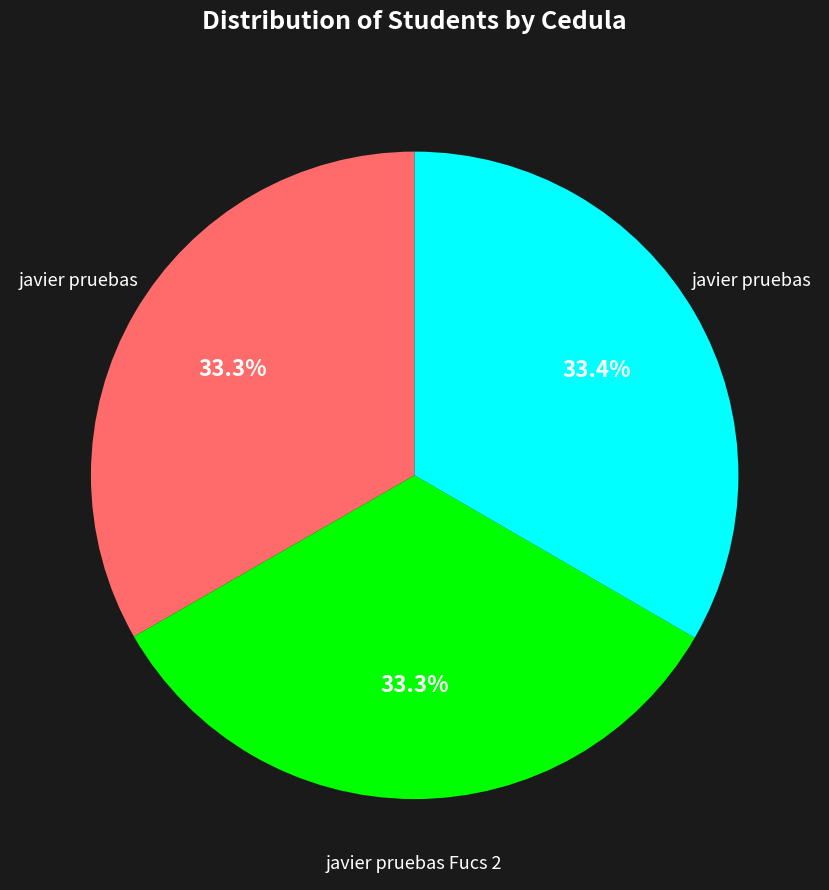

How many slices are in this pie chart?

3